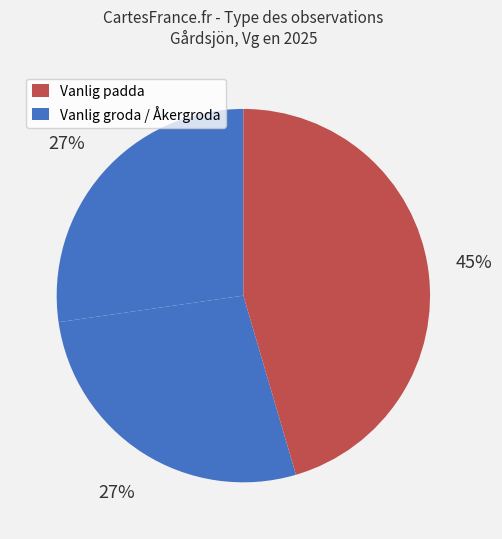

How many segments does this pie chart have?

3